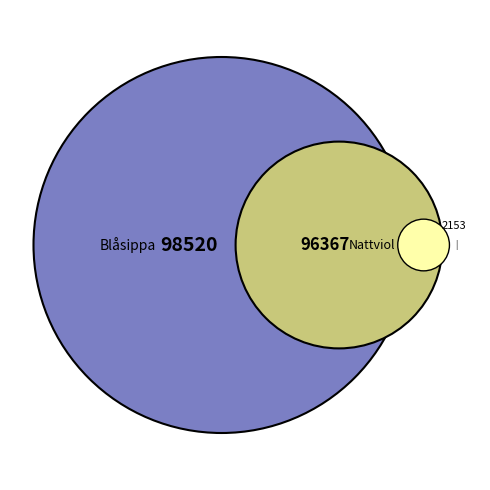

Which slice represents more than half of the pie?

Blåsippa